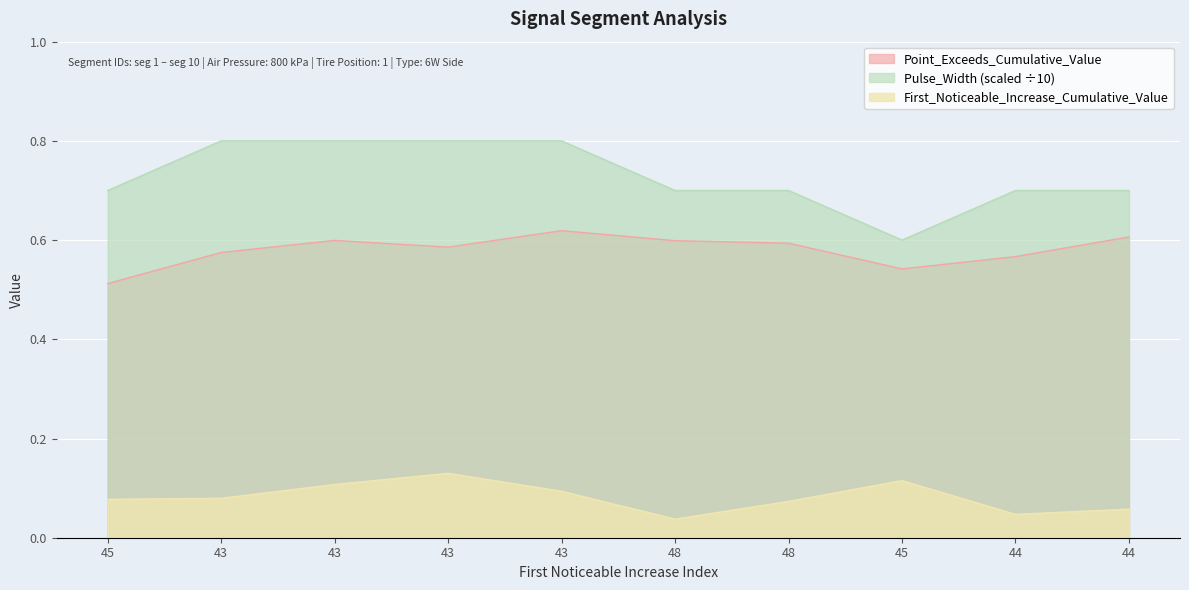

Which series has the widest spread of values?

Pulse_Width (scaled ÷10)